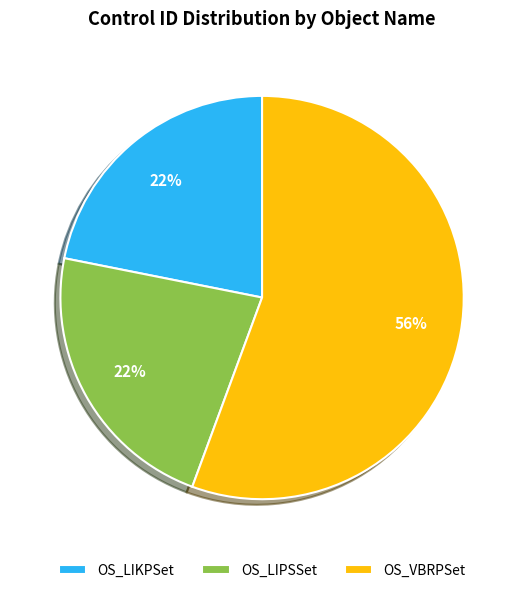

What percentage is the OS_VBRPSet slice, to the nearest percent?

56%